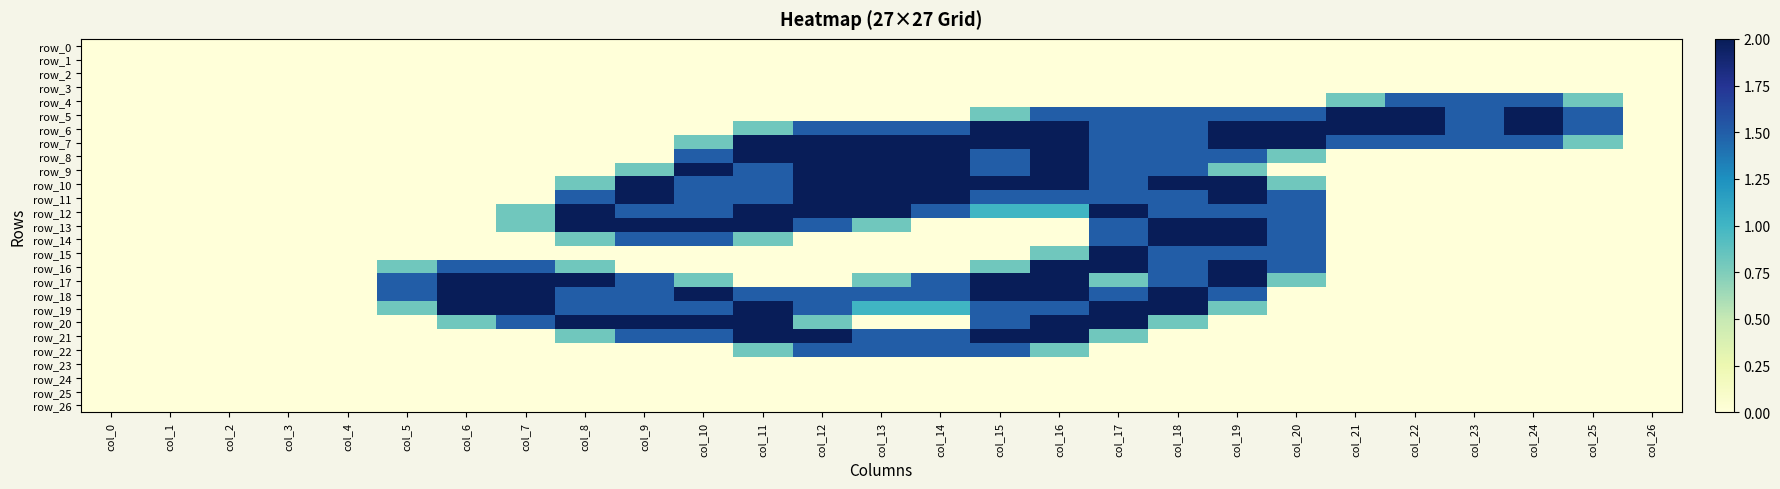

Reading left to right, extract all data points from this chart.

row_0: 0.0	0.0	0.0	0.0	0.0	0.0	0.0	0.0	0.0	0.0	0.0	0.0	0.0	0.0	0.0	0.0	0.0	0.0	0.0	0.0	0.0	0.0	0.0	0.0	0.0	0.0	0.0
row_1: 0.0	0.0	0.0	0.0	0.0	0.0	0.0	0.0	0.0	0.0	0.0	0.0	0.0	0.0	0.0	0.0	0.0	0.0	0.0	0.0	0.0	0.0	0.0	0.0	0.0	0.0	0.0
row_2: 0.0	0.0	0.0	0.0	0.0	0.0	0.0	0.0	0.0	0.0	0.0	0.0	0.0	0.0	0.0	0.0	0.0	0.0	0.0	0.0	0.0	0.0	0.0	0.0	0.0	0.0	0.0
row_3: 0.0	0.0	0.0	0.0	0.0	0.0	0.0	0.0	0.0	0.0	0.0	0.0	0.0	0.0	0.0	0.0	0.0	0.0	0.0	0.0	0.0	0.0	0.0	0.0	0.0	0.0	0.0
row_4: 0.0	0.0	0.0	0.0	0.0	0.0	0.0	0.0	0.0	0.0	0.0	0.0	0.0	0.0	0.0	0.0	0.0	0.0	0.0	0.0	0.0	0.8	1.5	1.5	1.5	0.8	0.0
row_5: 0.0	0.0	0.0	0.0	0.0	0.0	0.0	0.0	0.0	0.0	0.0	0.0	0.0	0.0	0.0	0.8	1.5	1.5	1.5	1.5	1.5	2.0	2.0	1.5	2.0	1.5	0.0
row_6: 0.0	0.0	0.0	0.0	0.0	0.0	0.0	0.0	0.0	0.0	0.0	0.8	1.5	1.5	1.5	2.0	2.0	1.5	1.5	2.0	2.0	2.0	2.0	1.5	2.0	1.5	0.0
row_7: 0.0	0.0	0.0	0.0	0.0	0.0	0.0	0.0	0.0	0.0	0.8	2.0	2.0	2.0	2.0	2.0	2.0	1.5	1.5	2.0	2.0	1.5	1.5	1.5	1.5	0.8	0.0
row_8: 0.0	0.0	0.0	0.0	0.0	0.0	0.0	0.0	0.0	0.0	1.5	2.0	2.0	2.0	2.0	1.5	2.0	1.5	1.5	1.5	0.8	0.0	0.0	0.0	0.0	0.0	0.0
row_9: 0.0	0.0	0.0	0.0	0.0	0.0	0.0	0.0	0.0	0.8	2.0	1.5	2.0	2.0	2.0	1.5	2.0	1.5	1.5	0.8	0.0	0.0	0.0	0.0	0.0	0.0	0.0
row_10: 0.0	0.0	0.0	0.0	0.0	0.0	0.0	0.0	0.8	2.0	1.5	1.5	2.0	2.0	2.0	2.0	2.0	1.5	2.0	2.0	0.8	0.0	0.0	0.0	0.0	0.0	0.0
row_11: 0.0	0.0	0.0	0.0	0.0	0.0	0.0	0.0	1.5	2.0	1.5	1.5	2.0	2.0	2.0	1.5	1.5	1.5	1.5	2.0	1.5	0.0	0.0	0.0	0.0	0.0	0.0
row_12: 0.0	0.0	0.0	0.0	0.0	0.0	0.0	0.8	2.0	1.5	1.5	2.0	2.0	2.0	1.5	1.0	1.0	2.0	1.5	1.5	1.5	0.0	0.0	0.0	0.0	0.0	0.0
row_13: 0.0	0.0	0.0	0.0	0.0	0.0	0.0	0.8	2.0	2.0	2.0	2.0	1.5	0.8	0.0	0.0	0.0	1.5	2.0	2.0	1.5	0.0	0.0	0.0	0.0	0.0	0.0
row_14: 0.0	0.0	0.0	0.0	0.0	0.0	0.0	0.0	0.8	1.5	1.5	0.8	0.0	0.0	0.0	0.0	0.0	1.5	2.0	2.0	1.5	0.0	0.0	0.0	0.0	0.0	0.0
row_15: 0.0	0.0	0.0	0.0	0.0	0.0	0.0	0.0	0.0	0.0	0.0	0.0	0.0	0.0	0.0	0.0	0.8	2.0	1.5	1.5	1.5	0.0	0.0	0.0	0.0	0.0	0.0
row_16: 0.0	0.0	0.0	0.0	0.0	0.8	1.5	1.5	0.8	0.0	0.0	0.0	0.0	0.0	0.0	0.8	2.0	2.0	1.5	2.0	1.5	0.0	0.0	0.0	0.0	0.0	0.0
row_17: 0.0	0.0	0.0	0.0	0.0	1.5	2.0	2.0	2.0	1.5	0.8	0.0	0.0	0.8	1.5	2.0	2.0	0.8	1.5	2.0	0.8	0.0	0.0	0.0	0.0	0.0	0.0
row_18: 0.0	0.0	0.0	0.0	0.0	1.5	2.0	2.0	1.5	1.5	2.0	1.5	1.5	1.5	1.5	2.0	2.0	1.5	2.0	1.5	0.0	0.0	0.0	0.0	0.0	0.0	0.0
row_19: 0.0	0.0	0.0	0.0	0.0	0.8	2.0	2.0	1.5	1.5	1.5	2.0	1.5	1.0	1.0	1.5	1.5	2.0	2.0	0.8	0.0	0.0	0.0	0.0	0.0	0.0	0.0
row_20: 0.0	0.0	0.0	0.0	0.0	0.0	0.8	1.5	2.0	2.0	2.0	2.0	0.8	0.0	0.0	1.5	2.0	2.0	0.8	0.0	0.0	0.0	0.0	0.0	0.0	0.0	0.0
row_21: 0.0	0.0	0.0	0.0	0.0	0.0	0.0	0.0	0.8	1.5	1.5	2.0	2.0	1.5	1.5	2.0	2.0	0.8	0.0	0.0	0.0	0.0	0.0	0.0	0.0	0.0	0.0
row_22: 0.0	0.0	0.0	0.0	0.0	0.0	0.0	0.0	0.0	0.0	0.0	0.8	1.5	1.5	1.5	1.5	0.8	0.0	0.0	0.0	0.0	0.0	0.0	0.0	0.0	0.0	0.0
row_23: 0.0	0.0	0.0	0.0	0.0	0.0	0.0	0.0	0.0	0.0	0.0	0.0	0.0	0.0	0.0	0.0	0.0	0.0	0.0	0.0	0.0	0.0	0.0	0.0	0.0	0.0	0.0
row_24: 0.0	0.0	0.0	0.0	0.0	0.0	0.0	0.0	0.0	0.0	0.0	0.0	0.0	0.0	0.0	0.0	0.0	0.0	0.0	0.0	0.0	0.0	0.0	0.0	0.0	0.0	0.0
row_25: 0.0	0.0	0.0	0.0	0.0	0.0	0.0	0.0	0.0	0.0	0.0	0.0	0.0	0.0	0.0	0.0	0.0	0.0	0.0	0.0	0.0	0.0	0.0	0.0	0.0	0.0	0.0
row_26: 0.0	0.0	0.0	0.0	0.0	0.0	0.0	0.0	0.0	0.0	0.0	0.0	0.0	0.0	0.0	0.0	0.0	0.0	0.0	0.0	0.0	0.0	0.0	0.0	0.0	0.0	0.0